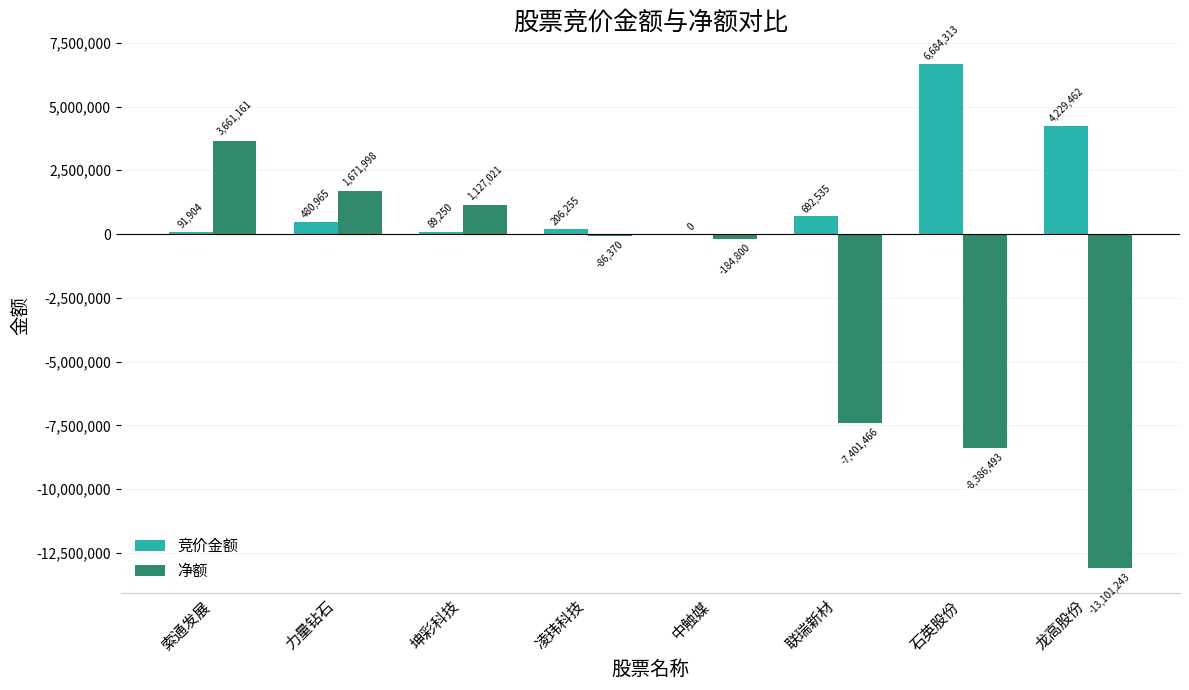

Is it true that 竞价金额 equals 3580598 at 石英股份?

False